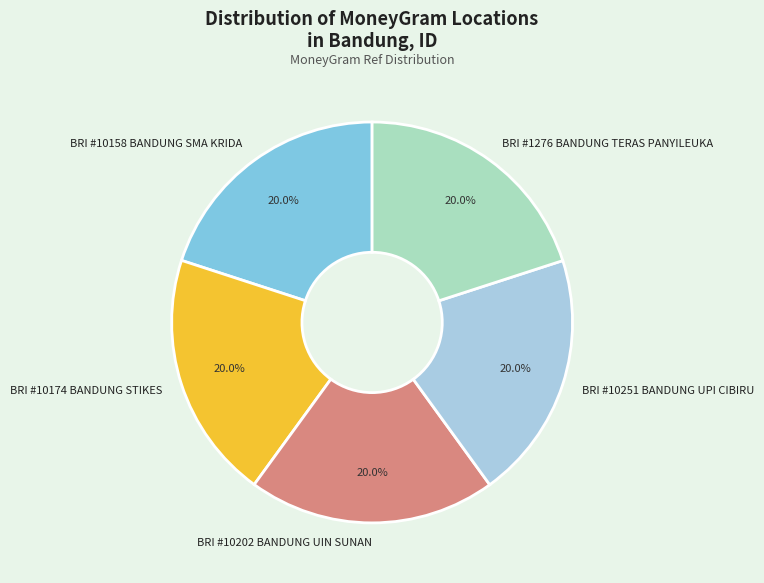

What is the ratio of the value at BRI #10158 BANDUNG SMA KRIDA to the value at BRI #10251 BANDUNG UPI CIBIRU?

1.0